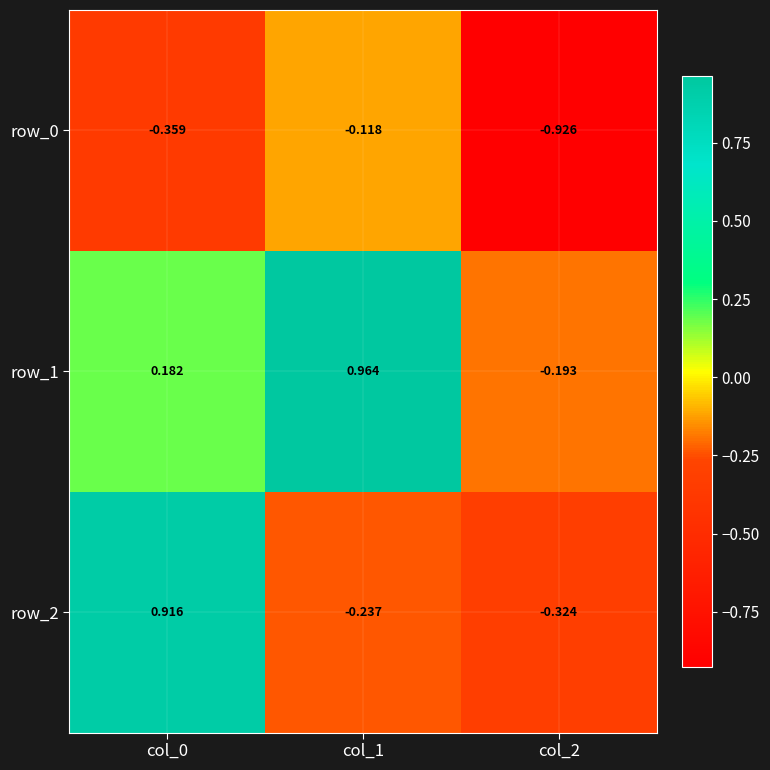

Count the number of categories in the chart.

3